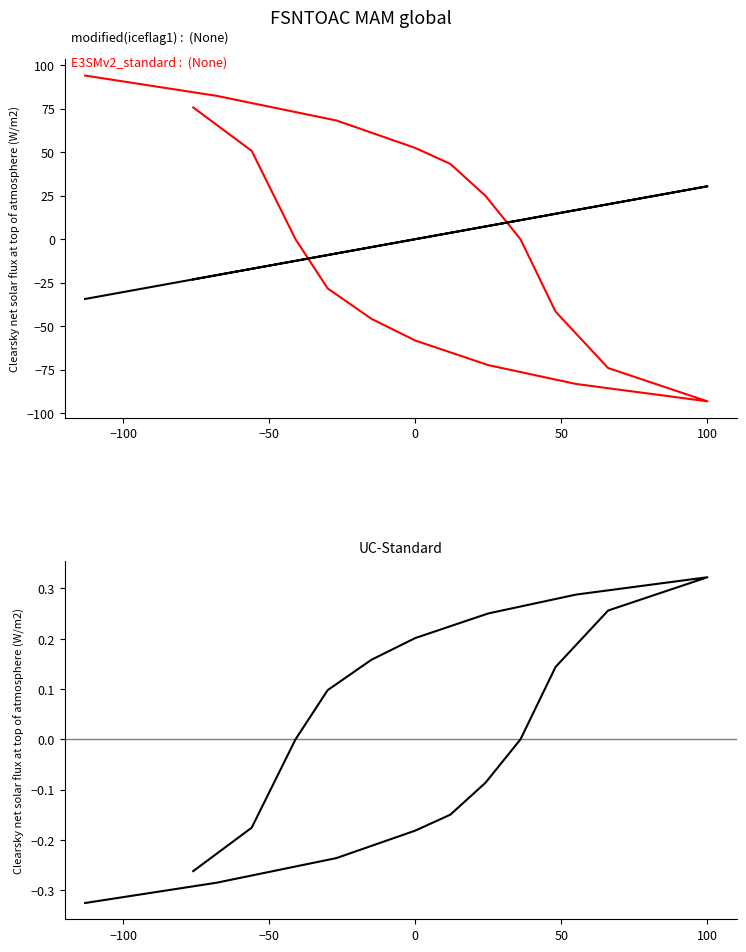

Reading left to right, what are all the values shown in this chart?

UC: 94.0	82.4	68.2	52.4	43.3	25.0	0.0	-41.6	-74.0	-93.2	-83.2	-72.4	-58.2	-45.8	-28.3	0.0	50.8	75.7
H: -34.4	-20.7	-8.2	0.0	3.6	7.3	10.9	14.6	20.1	30.4	16.7	7.6	0.0	-4.6	-9.1	-12.5	-17.0	-23.1
B: -0.3	-0.3	-0.2	-0.2	-0.1	-0.1	0.0	0.1	0.3	0.3	0.3	0.3	0.2	0.2	0.1	0.0	-0.2	-0.3